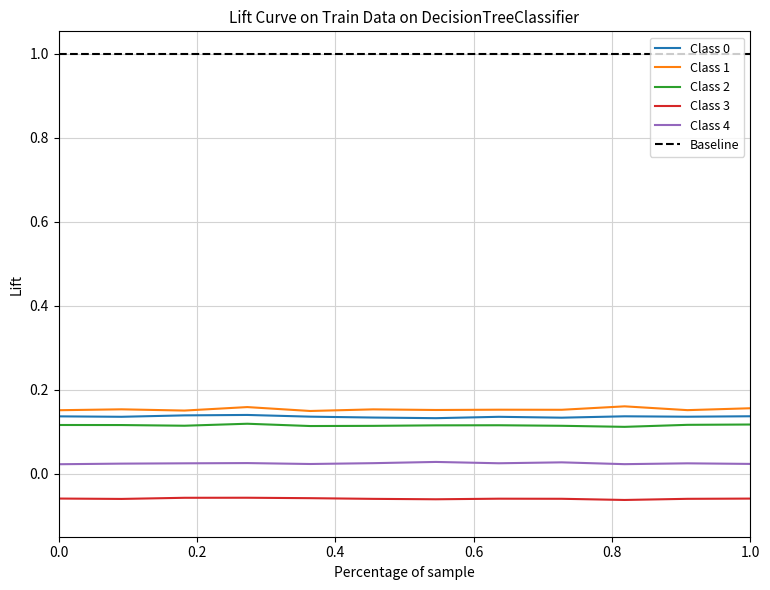

True or false: Class 3 and Class 0 intersect in this chart.

False